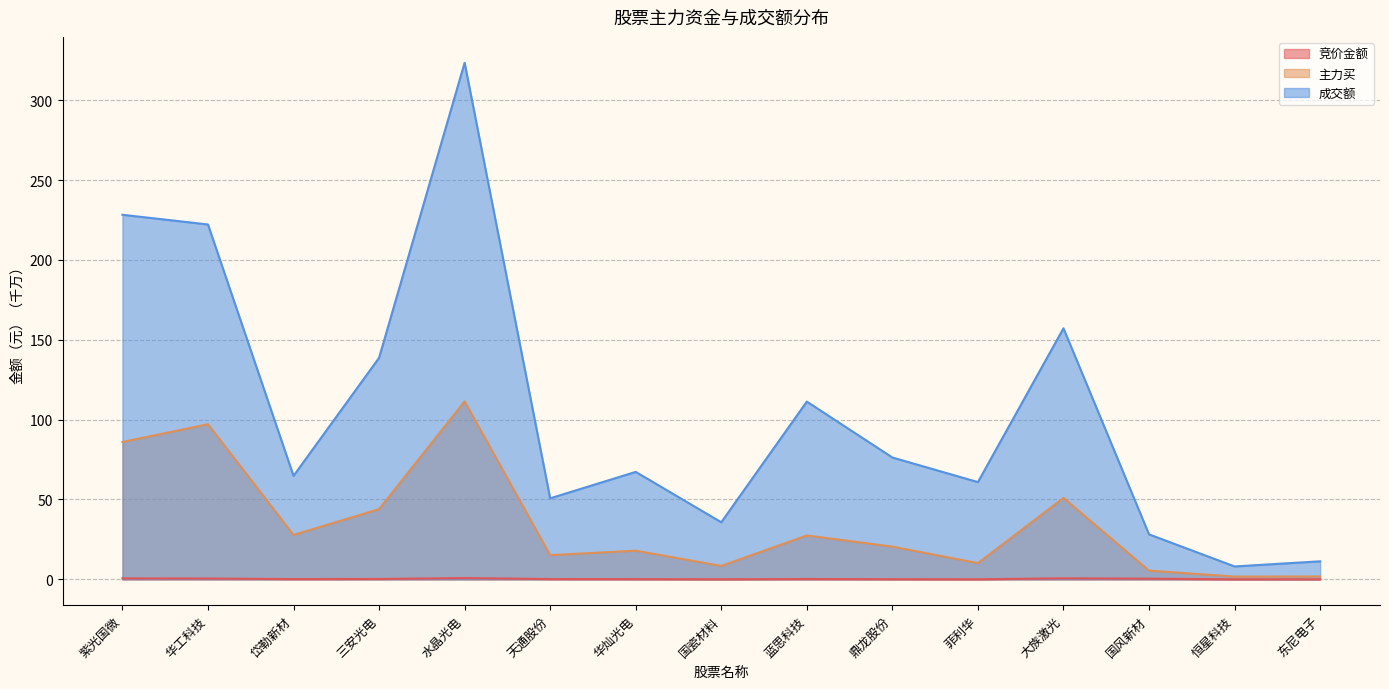

Which series has the largest range (max minus min)?

成交额